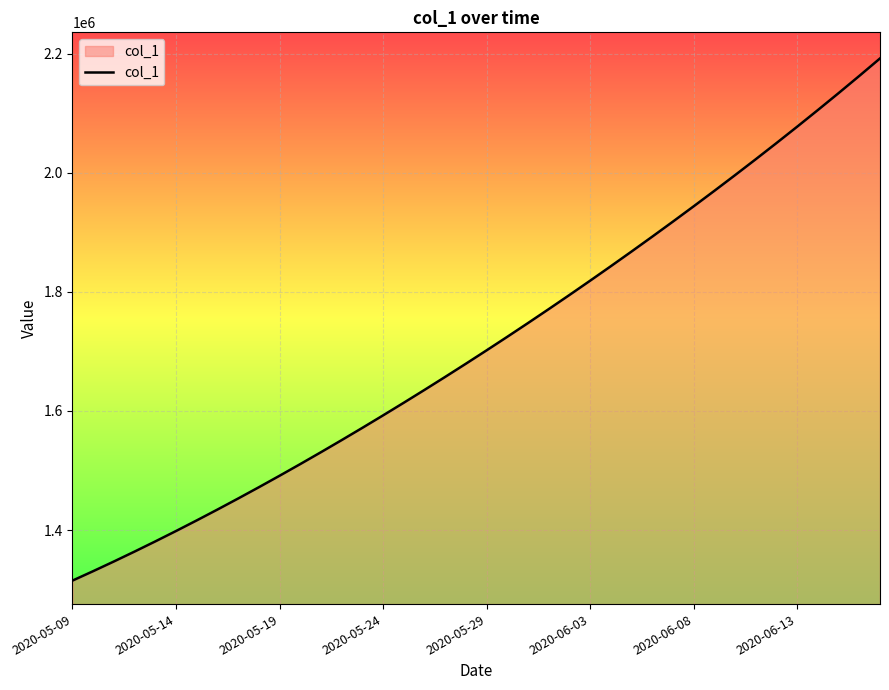

What is the difference between the maximum and second lowest values?

861240.4